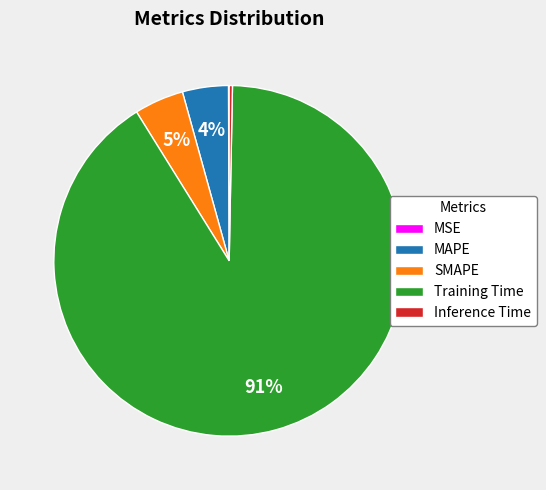

Which category has the biggest portion of the pie?

Training Time